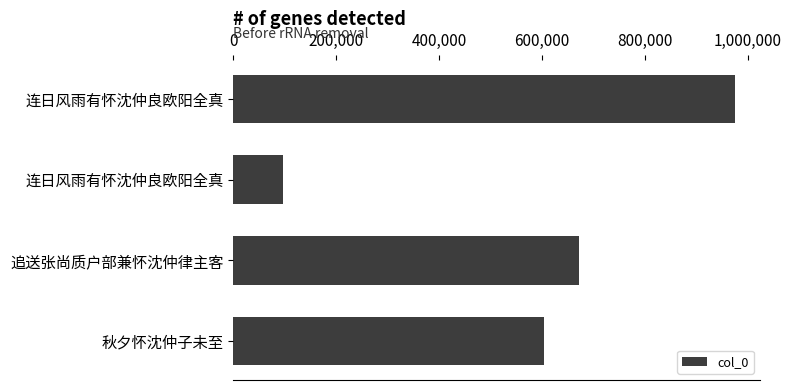

How many distinct data groups are displayed?

1